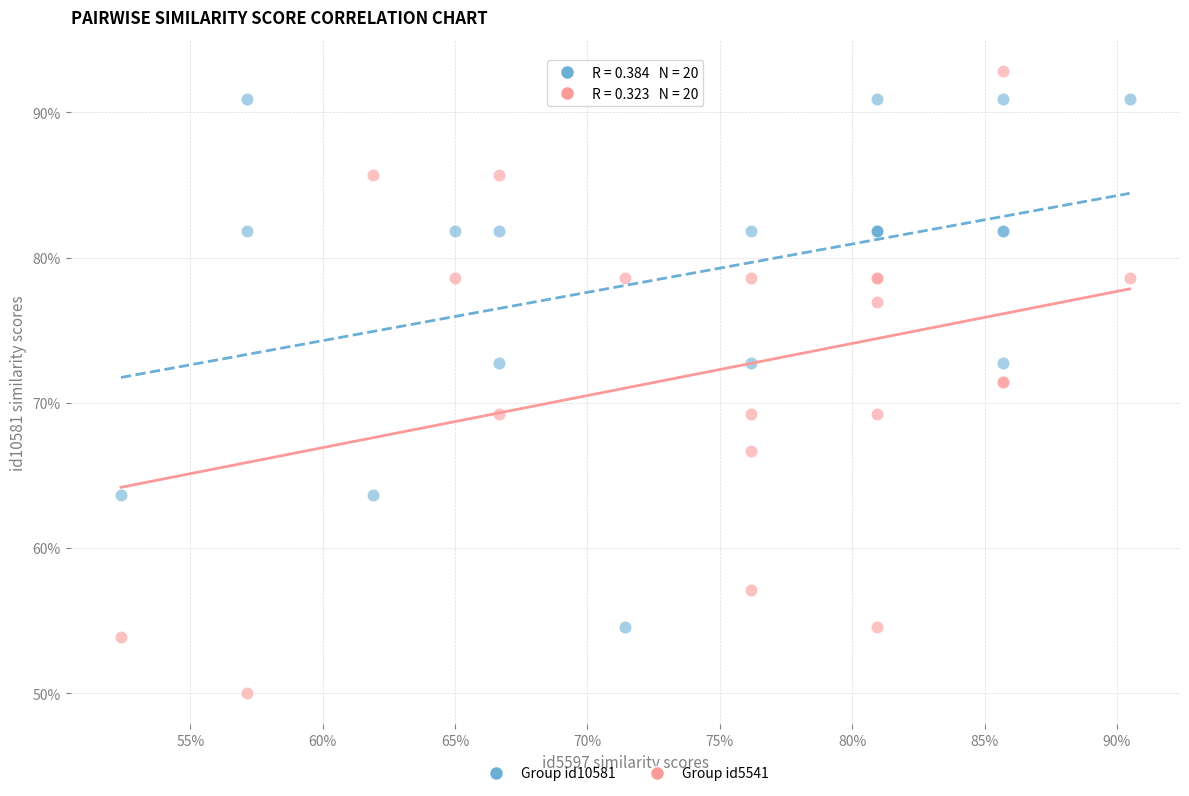

What are all the series names shown in the legend?

Group id10581, Group id5541